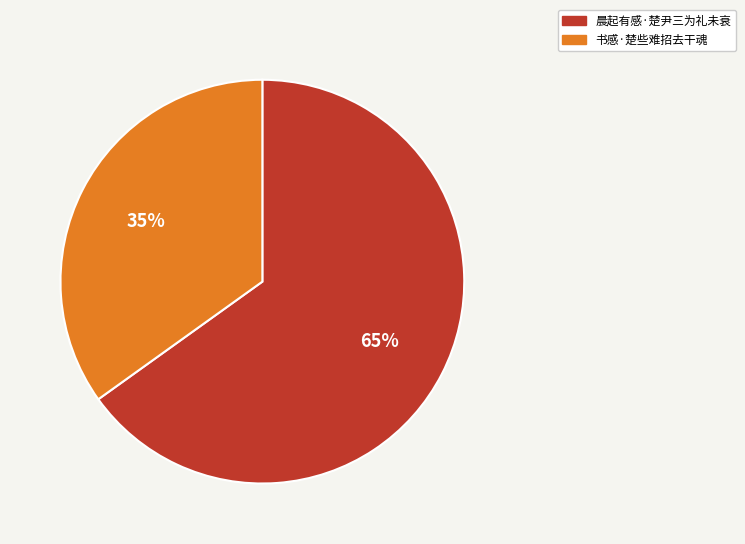

How many segments does this pie chart have?

2